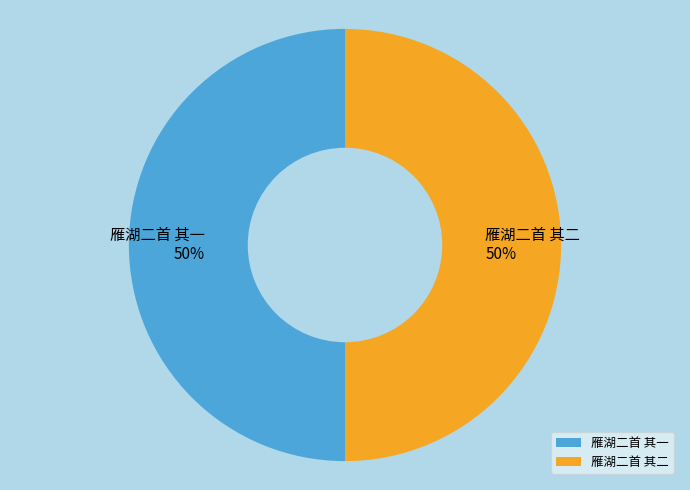

Do 雁湖二首 其二 and 雁湖二首 其一 together represent more than half of the pie?

Yes